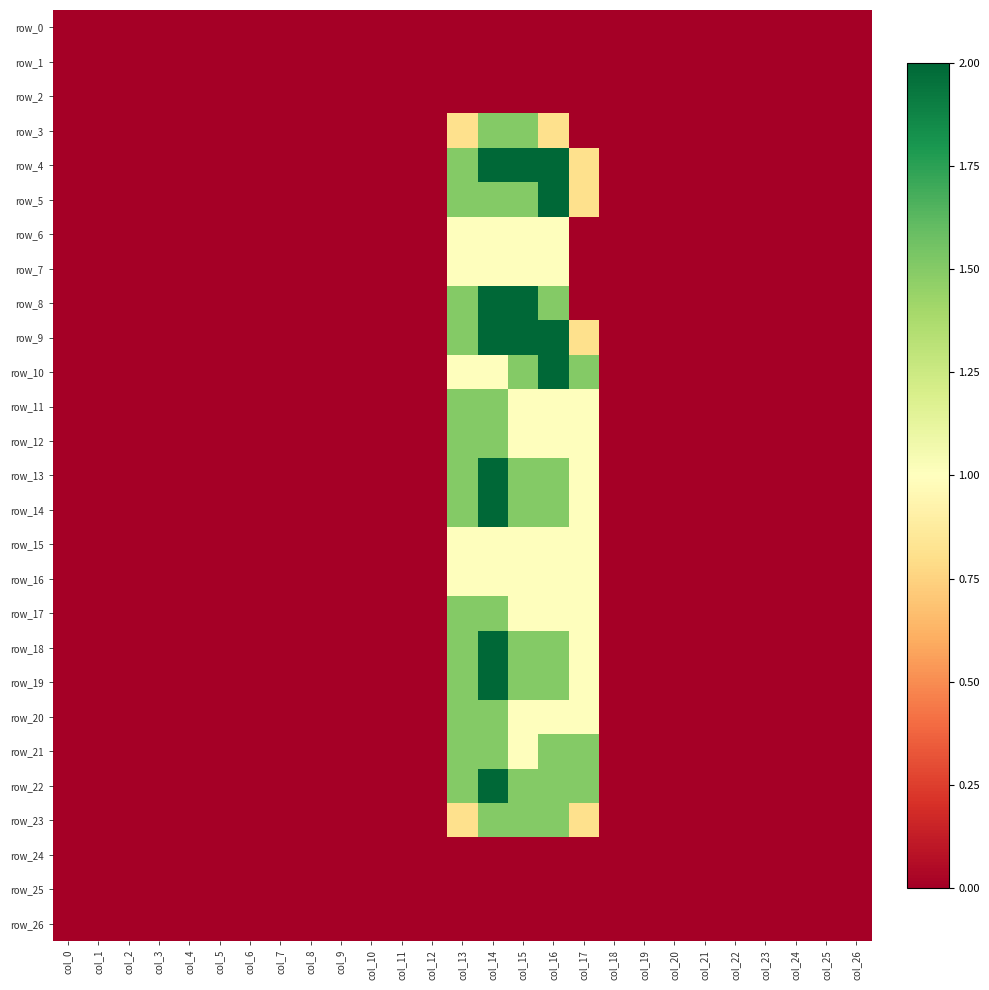

What is the greatest value displayed?

2.0